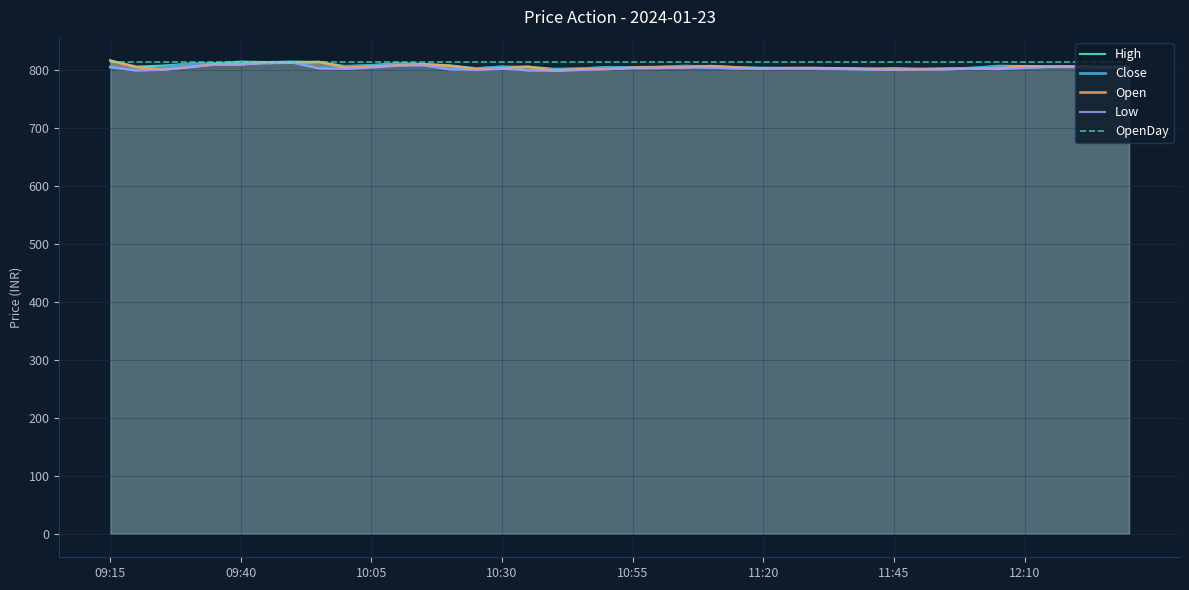

What is the difference between the maximum and minimum values in the Close series?

14.0